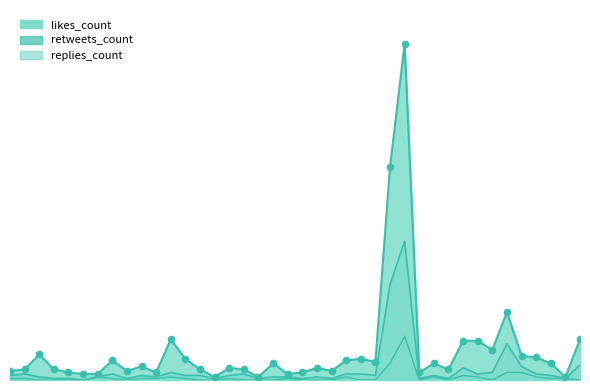

At how many categories does at least one series exceed 12?

15